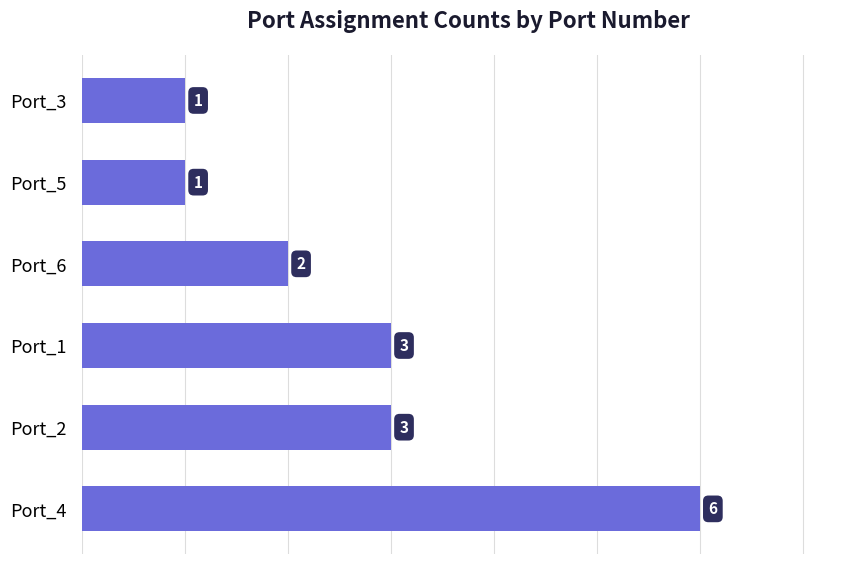

What is the greatest value displayed?

6